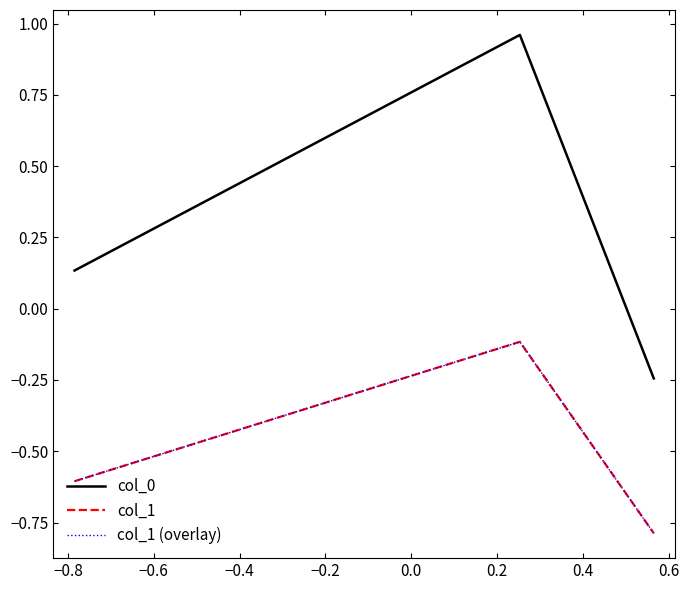

Which series has the widest spread of values?

col_0